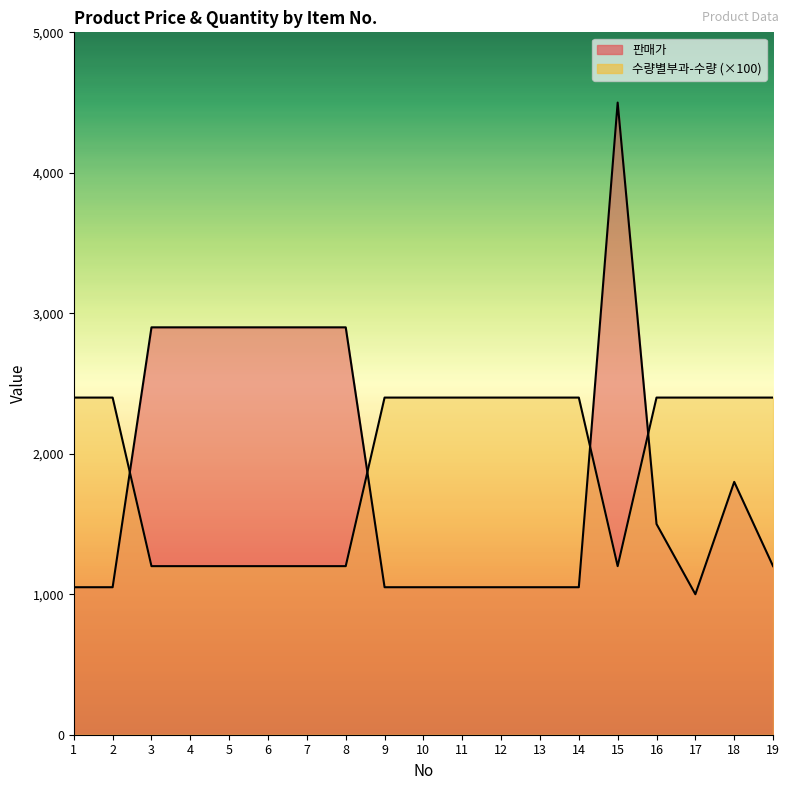

How many 수량별부과-수량 values are between 1200 and 2400?

19